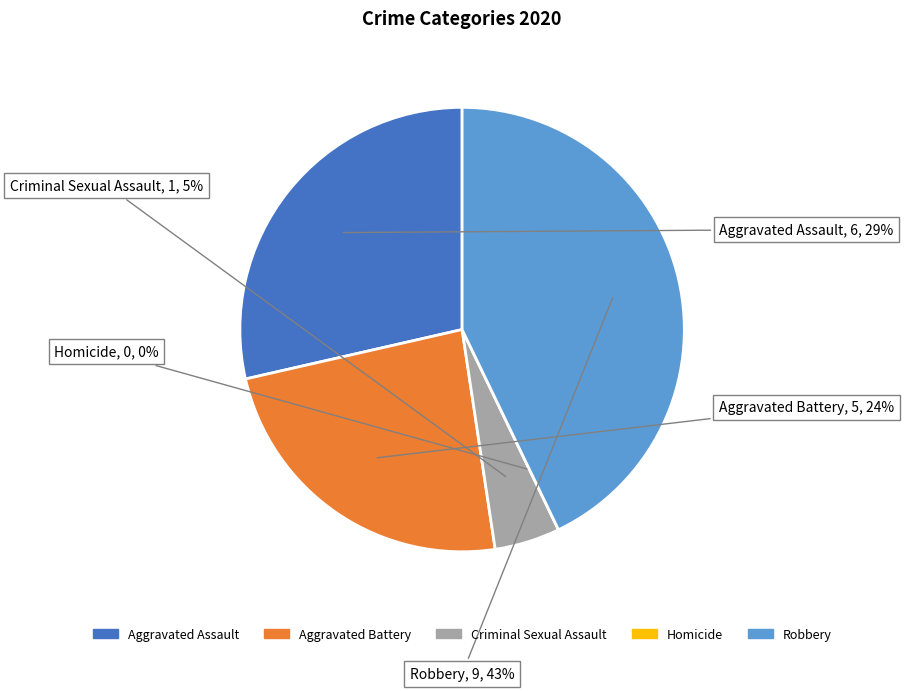

Count the number of slices in the pie.

5